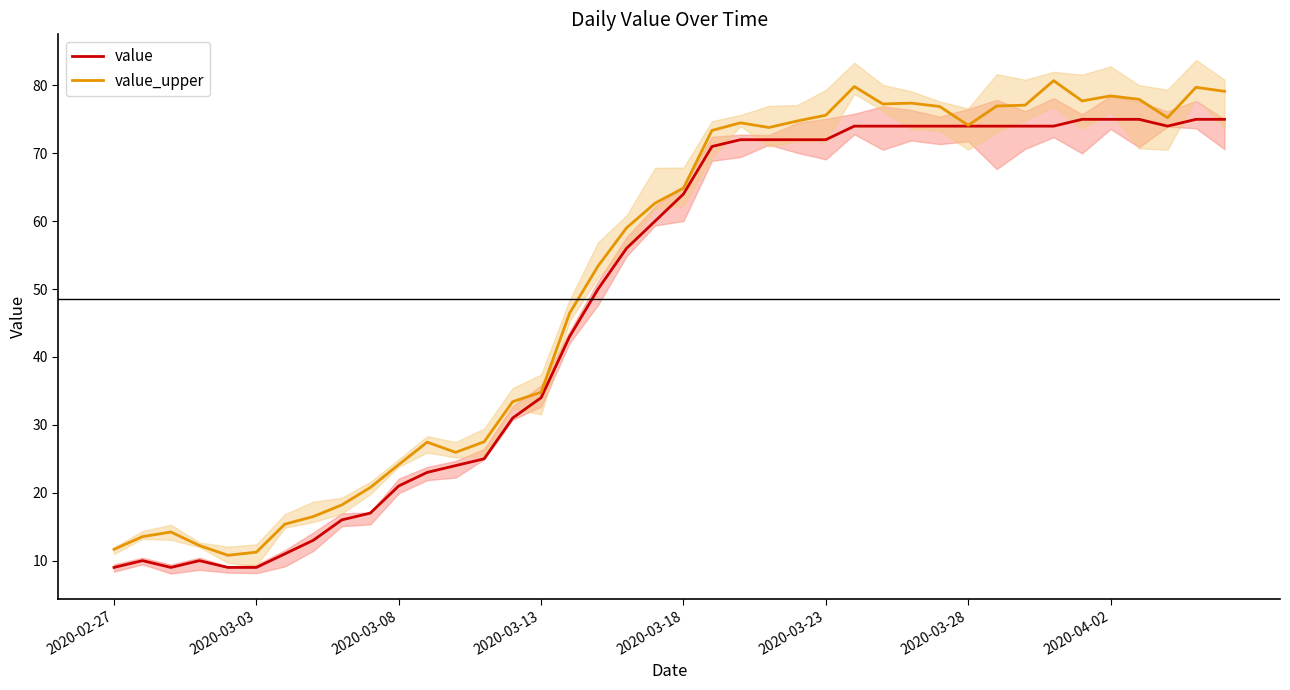

Reading left to right, extract all data points from this chart.

value: 9.0	10.0	9.0	10.0	9.0	9.0	11.0	13.0	16.0	17.0	21.0	23.0	24.0	25.0	31.0	34.0	43.0	50.0	56.0	60.0	64.0	71.0	72.0	72.0	72.0	72.0	74.0	74.0	74.0	74.0	74.0	74.0	74.0	74.0	75.0	75.0	75.0	74.0	75.0	75.0
value_upper: 11.7	13.5	14.2	12.2	10.8	11.2	15.4	16.5	18.2	20.8	24.1	27.5	25.9	27.5	33.4	34.8	46.4	53.4	59.0	62.6	64.9	73.4	74.5	73.8	74.8	75.6	79.8	77.3	77.4	76.9	74.1	77.0	77.1	80.7	77.7	78.5	77.9	75.2	79.7	79.1